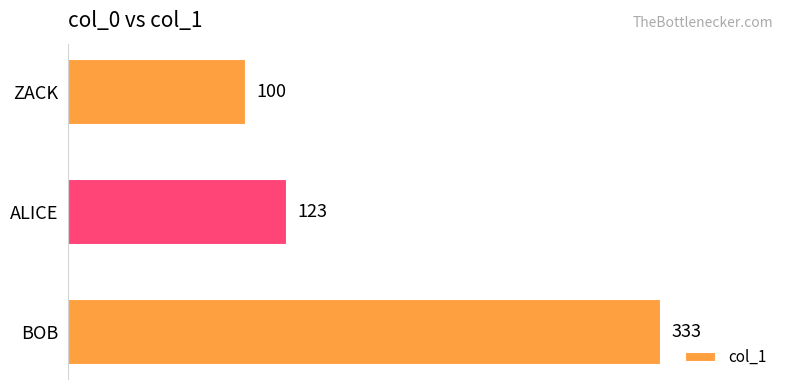

Which has a higher value, BOB or ZACK?

BOB